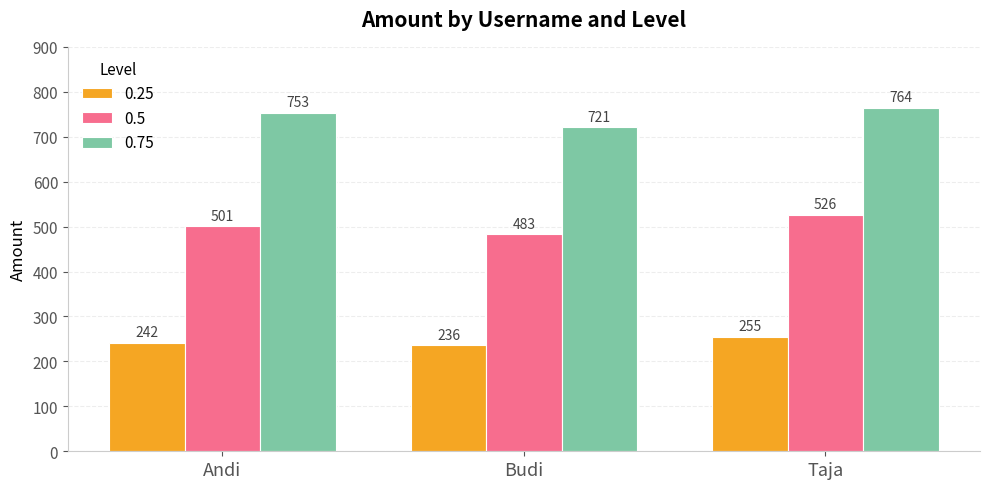

At which category is the sum across all series the highest?

Taja